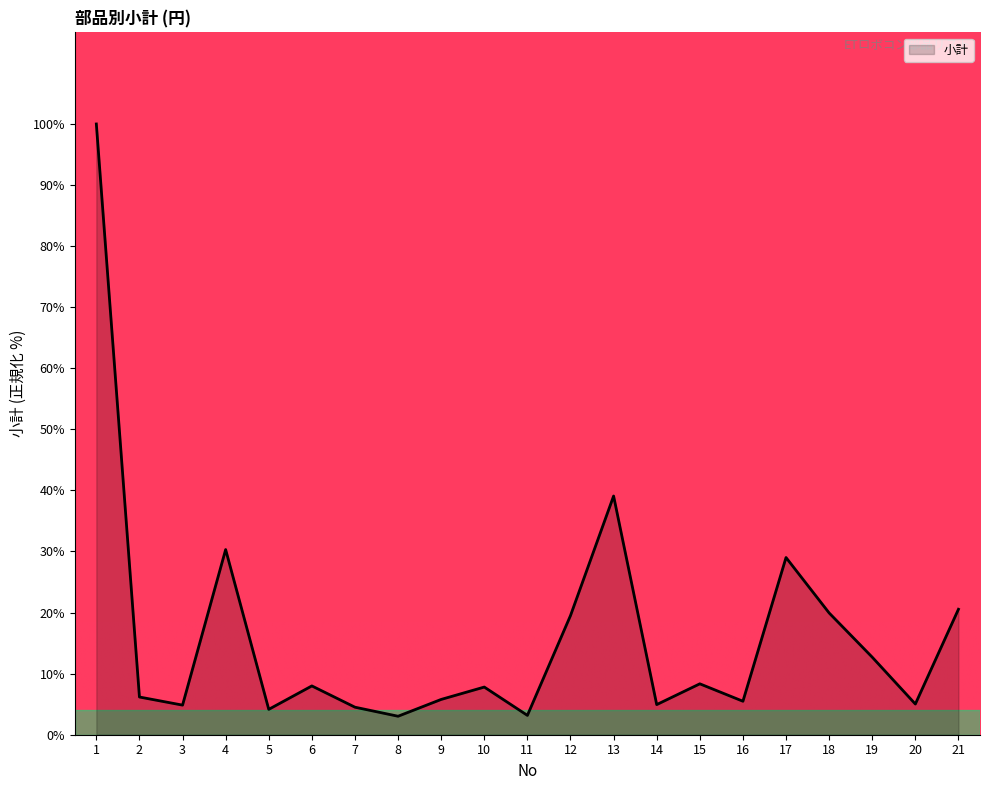

How many distinct data groups are displayed?

1